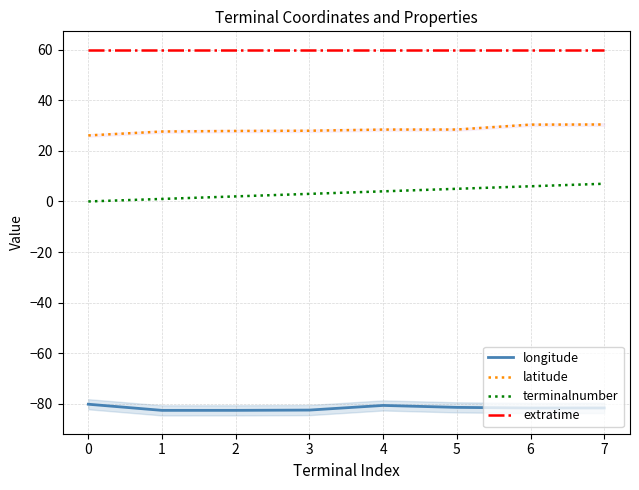

Reading left to right, transcribe all the data shown in this chart.

longitude: -80.1	-82.6	-82.5	-82.4	-80.6	-81.4	-81.6	-81.6
latitude: 26.1	27.6	27.9	28.0	28.4	28.4	30.4	30.4
terminalnumber: 0.0	1.0	2.0	3.0	4.0	5.0	6.0	7.0
extratime: 60.0	60.0	60.0	60.0	60.0	60.0	60.0	60.0